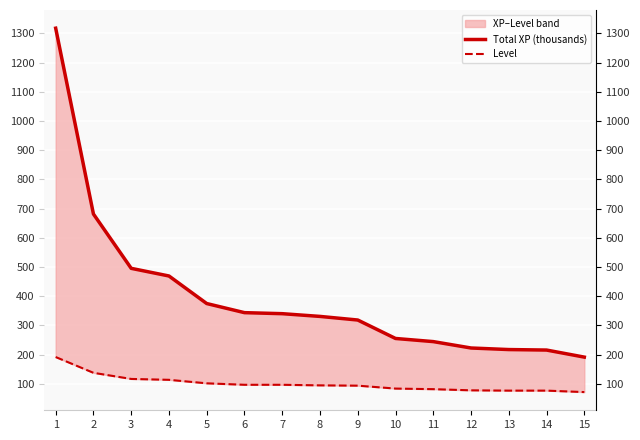

What is the minimum value shown in the chart?

72.0